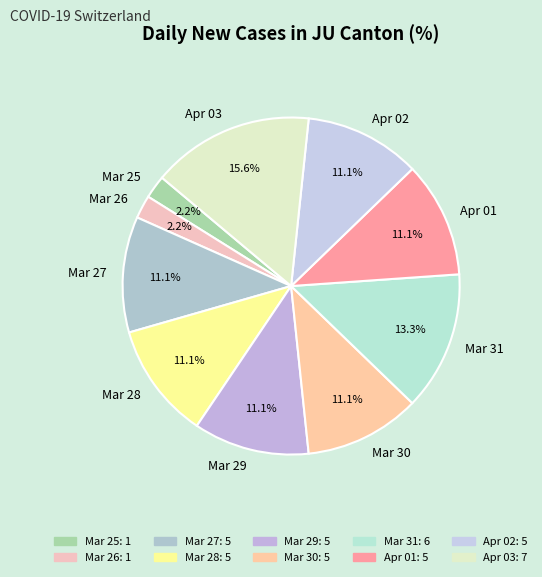

Which category has the biggest portion of the pie?

Apr 03